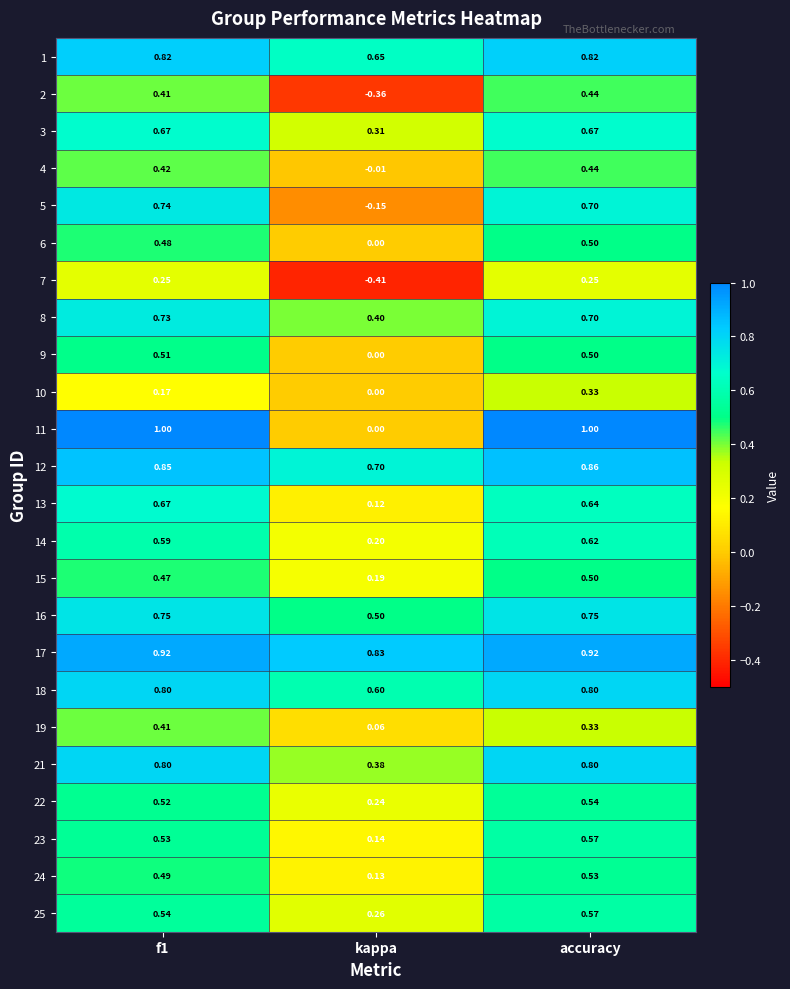

At which label does 19 reach its minimum?

kappa